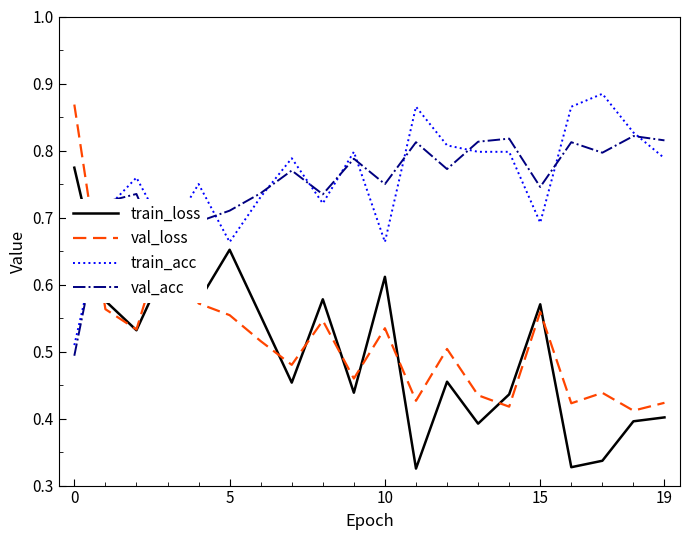

After their last crossing, which series has the higher values: train_acc or val_loss?

train_acc